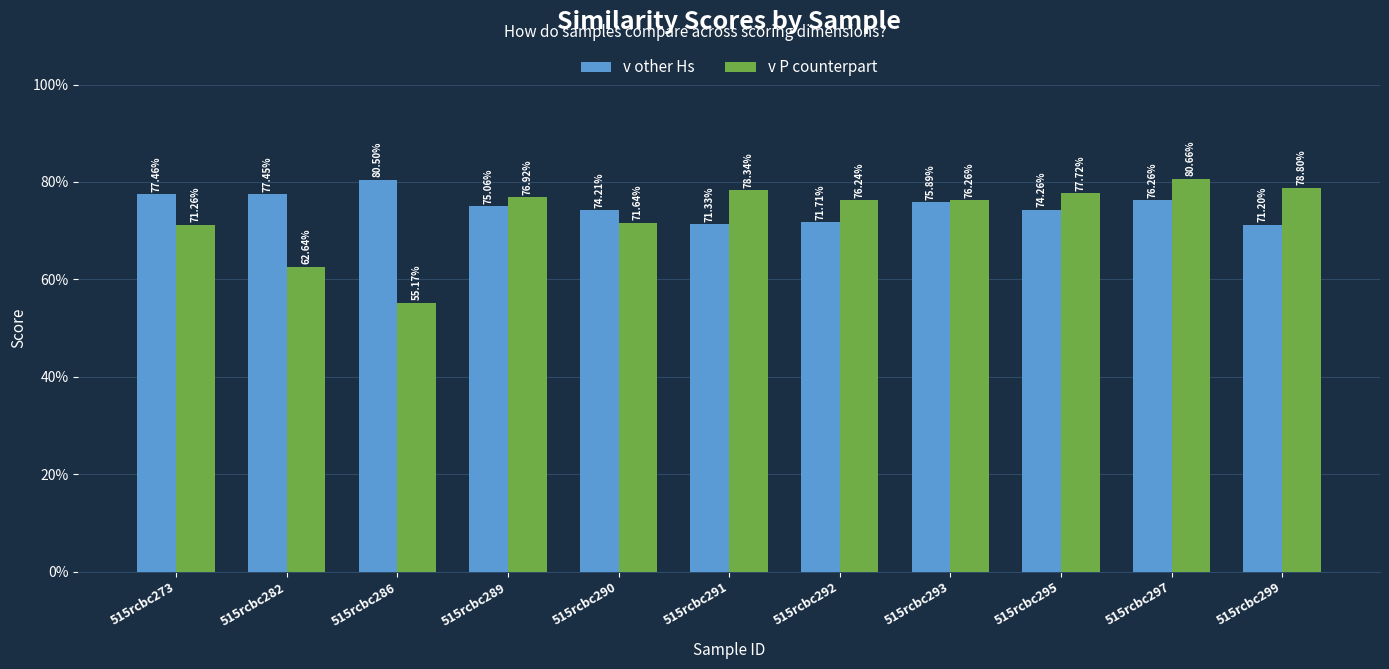

The v other Hs series shows 0.8 at 515rcbc282. True or false?

True